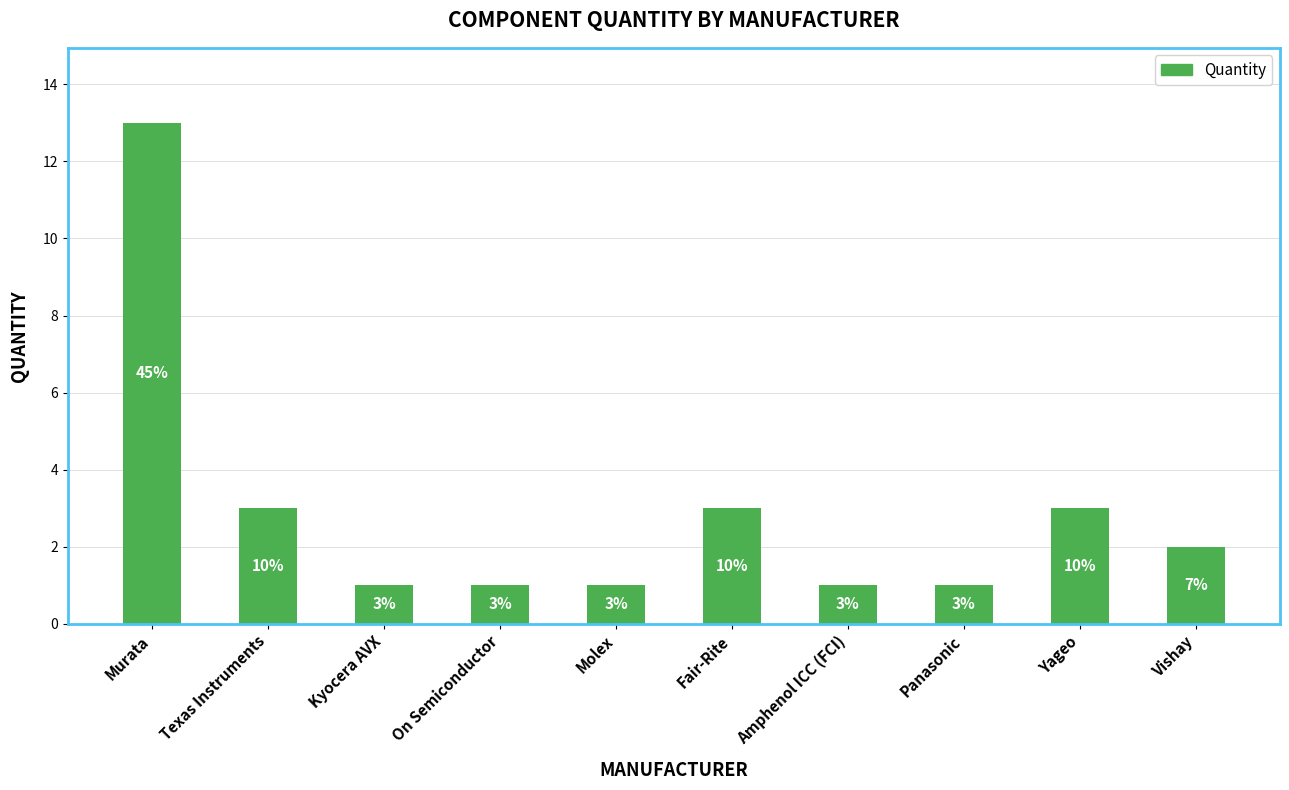

Reading left to right, what are all the values shown in this chart?

Murata=13	Texas Instruments=3	Kyocera AVX=1	On Semiconductor=1	Molex=1	Fair-Rite=3	Amphenol ICC (FCI)=1	Panasonic=1	Yageo=3	Vishay=2